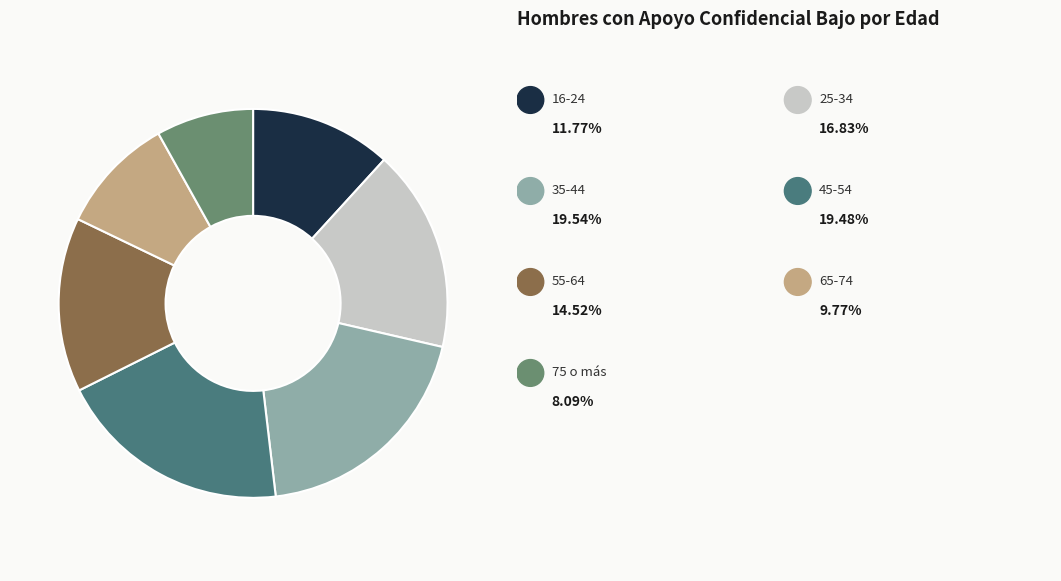

Does any single category account for the majority?

No